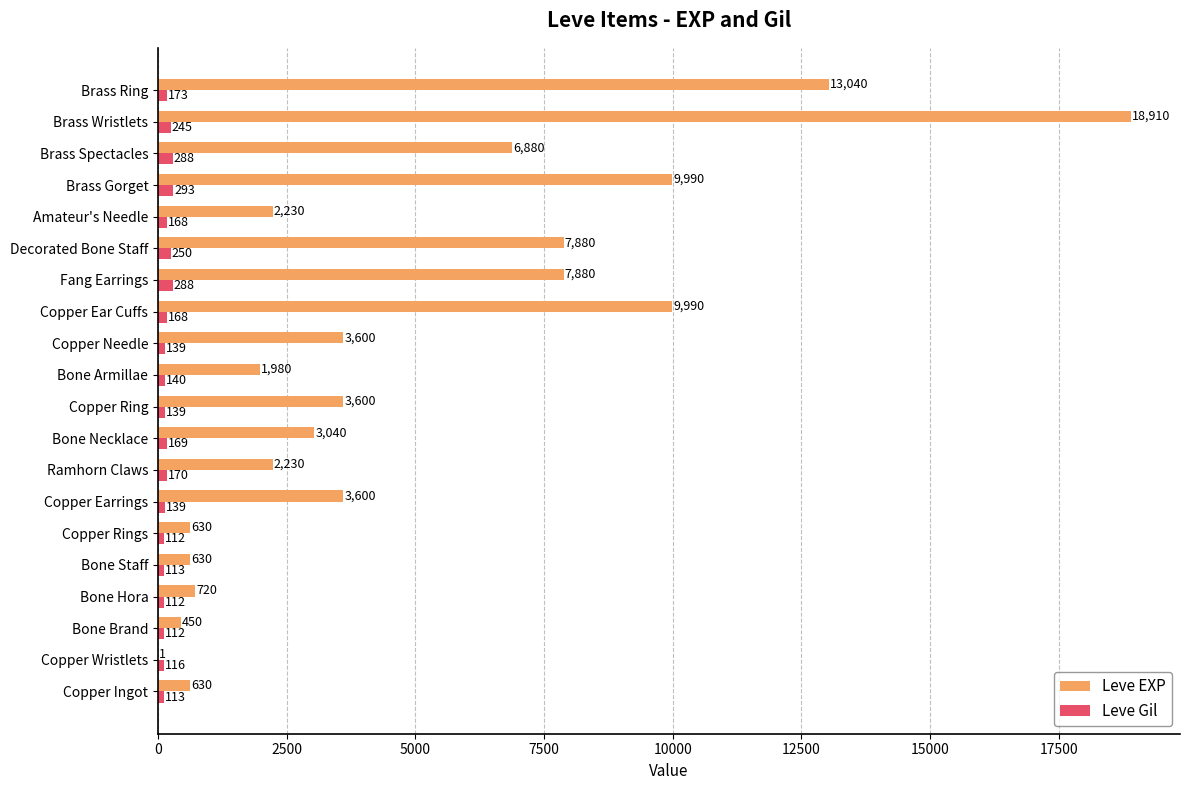

Between Copper Needle and Brass Ring, which series saw the biggest shift?

Leve EXP